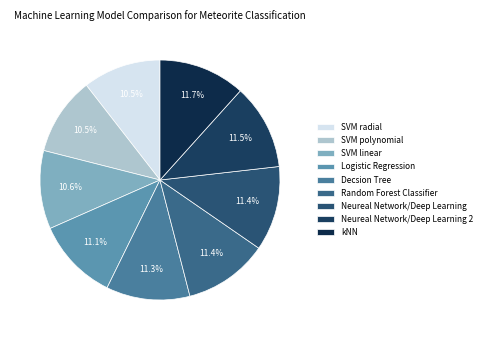

True or false: SVM polynomial accounts for 1% of the total.

False